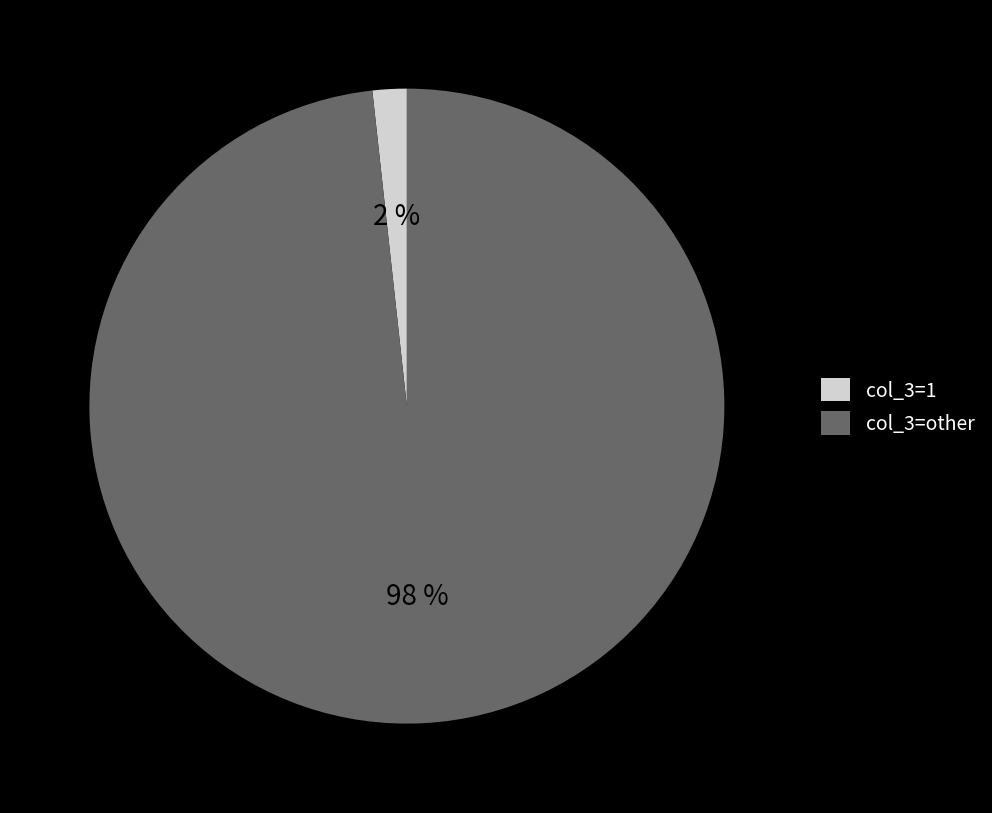

True or false: col_3=1 accounts for 2% of the total.

True